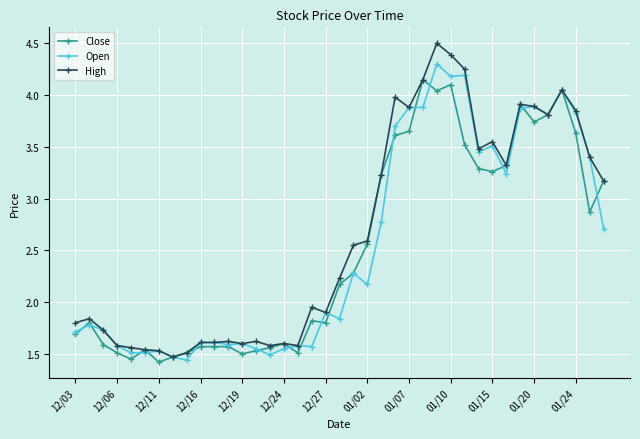

At how many categories does at least one series exceed 1?

39